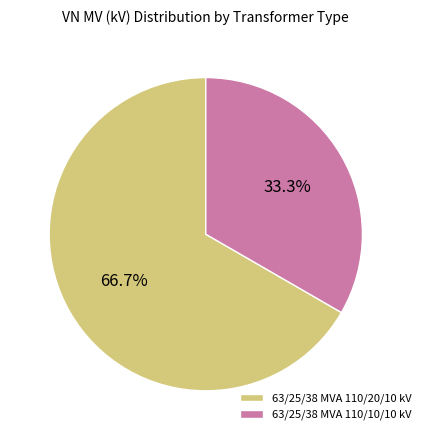

What is the smallest slice in the pie chart?

63/25/38 MVA 110/10/10 kV